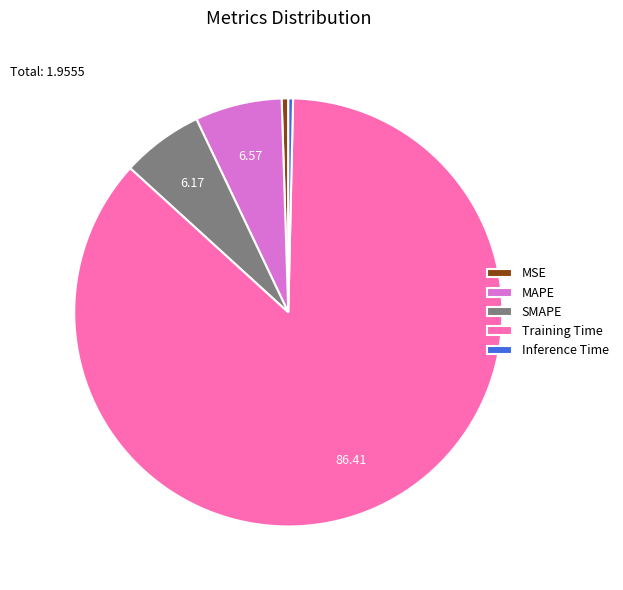

Is it true that Inference Time is 0% of the pie?

True